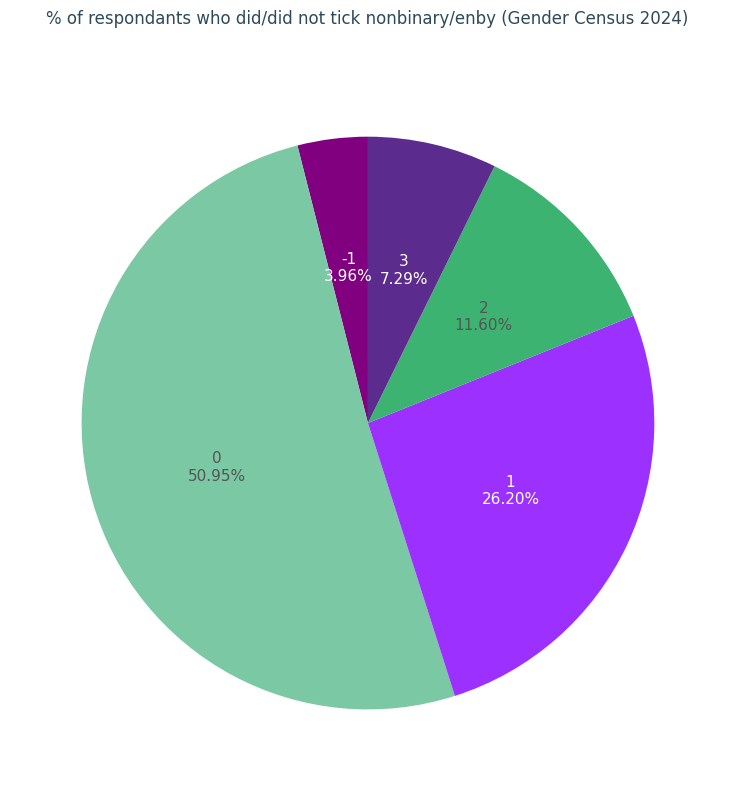

Does any single category account for the majority?

Yes